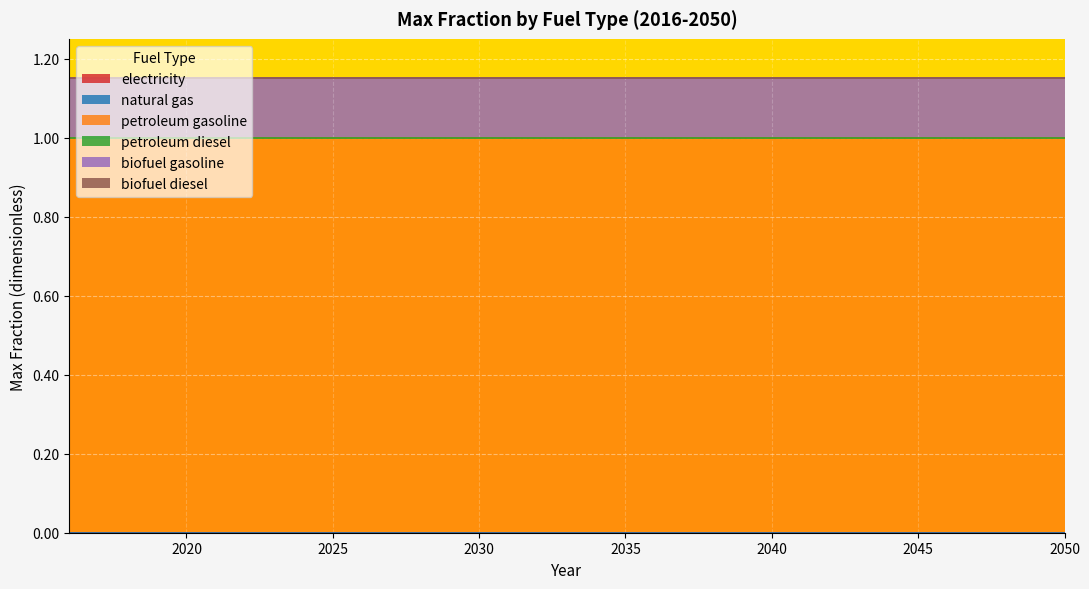

True or false: petroleum gasoline and biofuel diesel cross at least once.

False